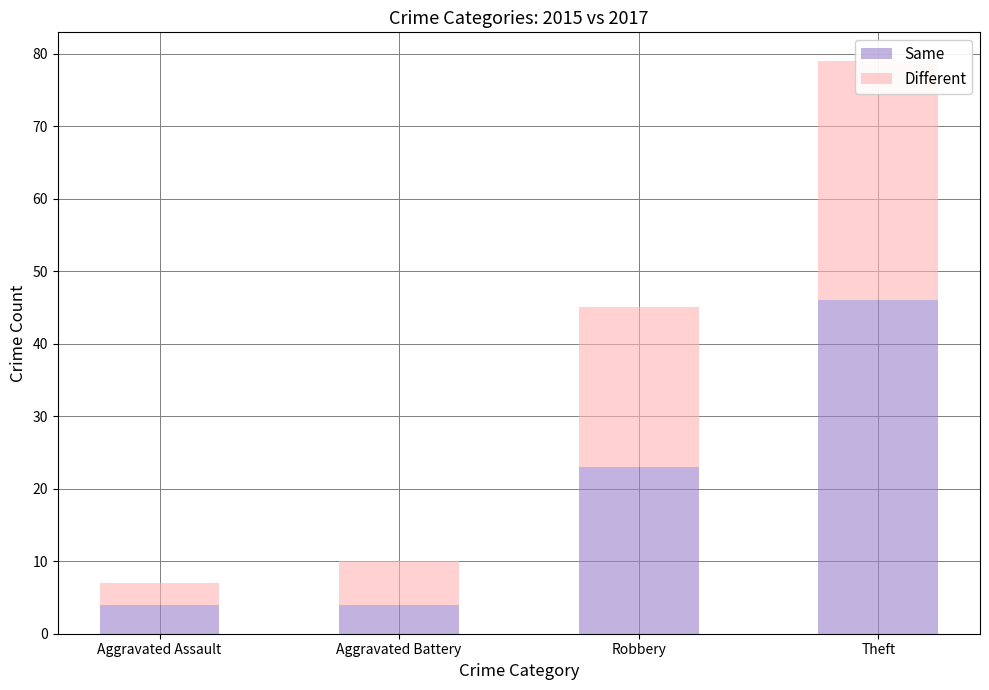

What is the difference between the maximum and minimum values in the Same series?

42